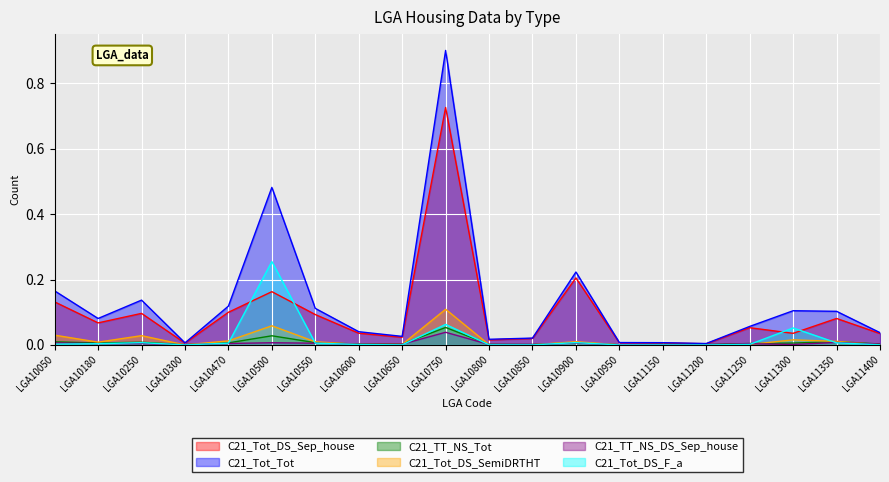

List the series in order of their peak value, lowest first.

C21_TT_NS_DS_Sep_house, C21_TT_NS_Tot, C21_Tot_DS_SemiDRTHT, C21_Tot_DS_F_a, C21_Tot_DS_Sep_house, C21_Tot_Tot